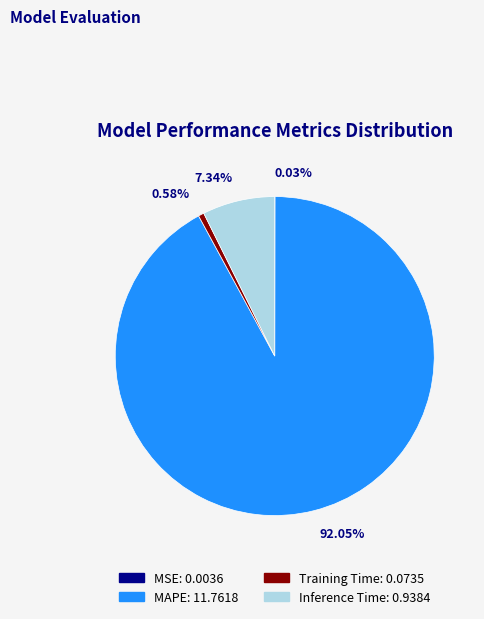

Does MAPE account for over 50% of the chart?

Yes